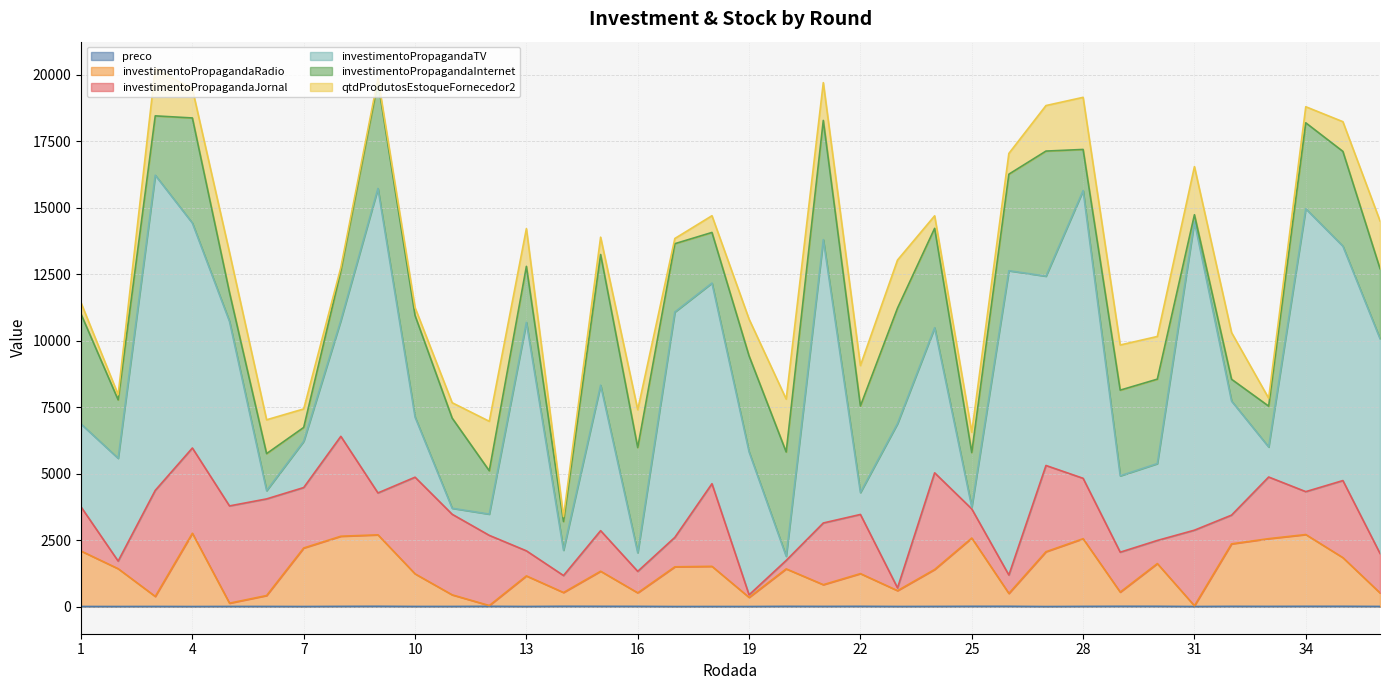

Which has a higher value, 20 or 23?

20